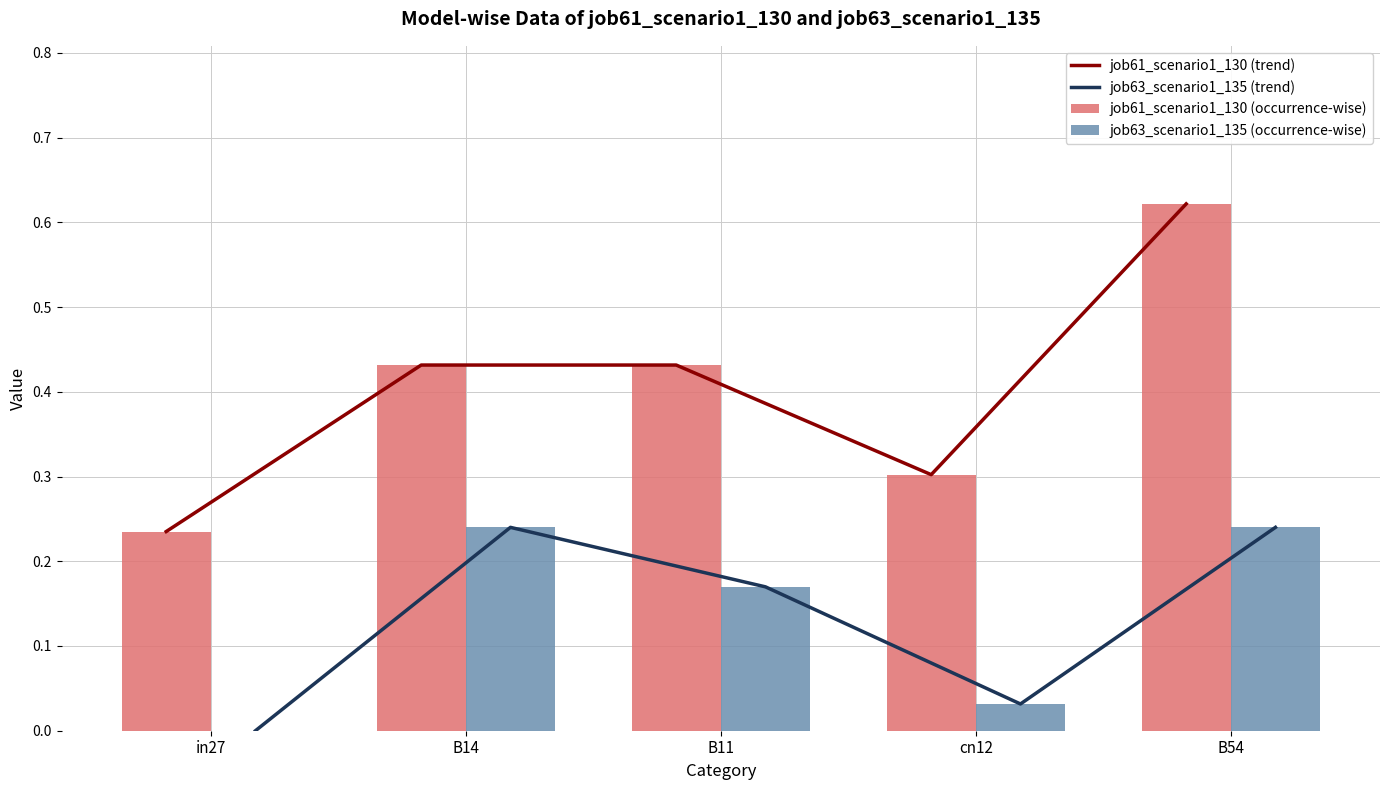

What value does the job61_scenario1_130 (trend) series have at B11?

0.4